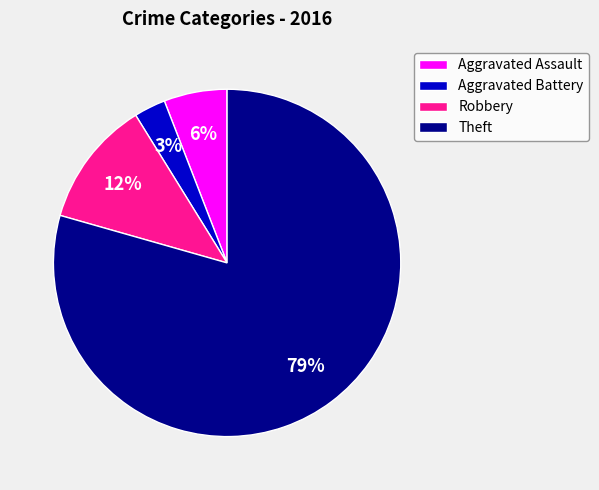

Which slice is the smallest?

Aggravated Battery